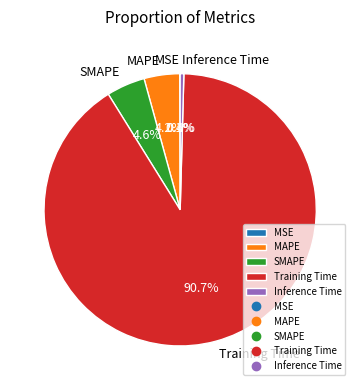

What percentage is the SMAPE slice, to the nearest percent?

5%